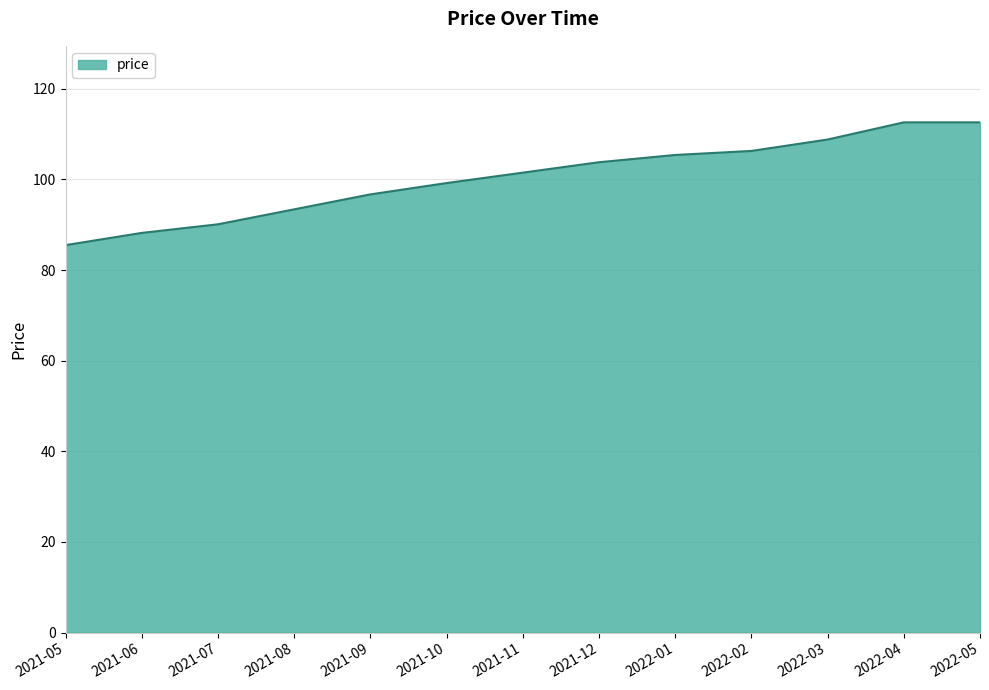

How many categories are shown in the chart?

13